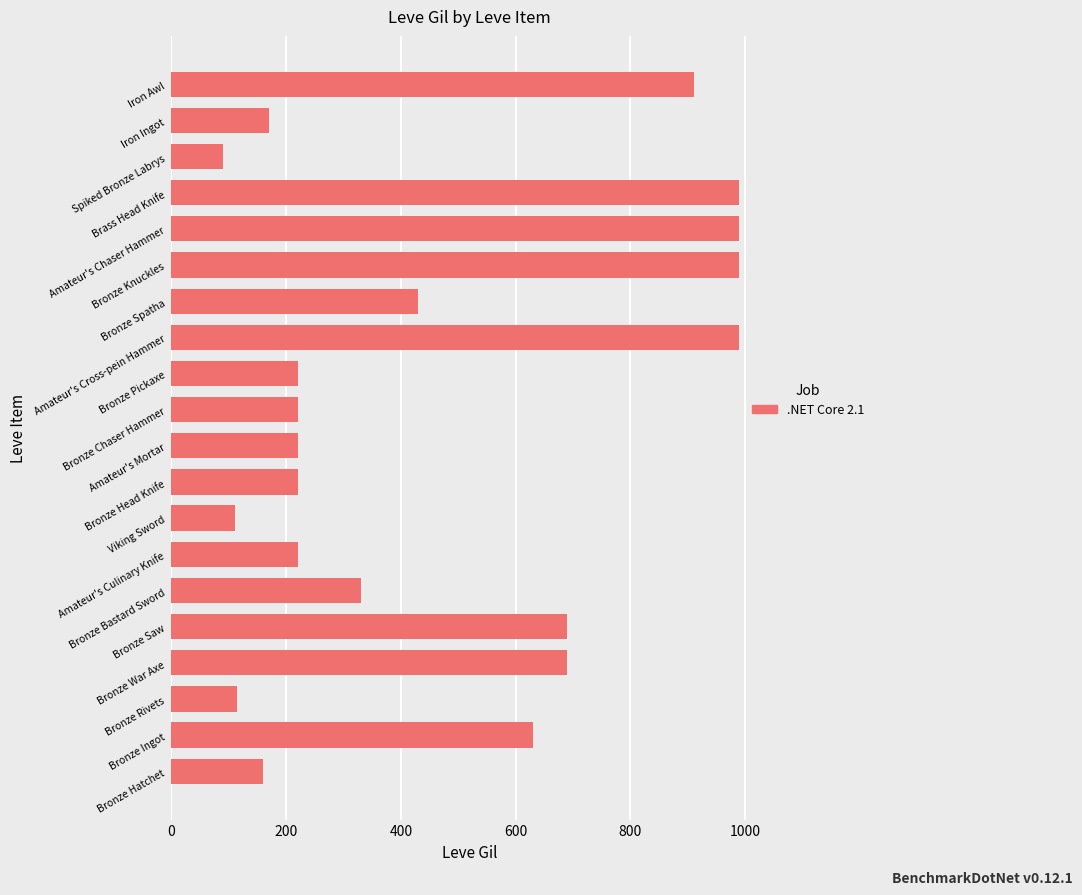

What is the difference between the maximum and minimum values?

900